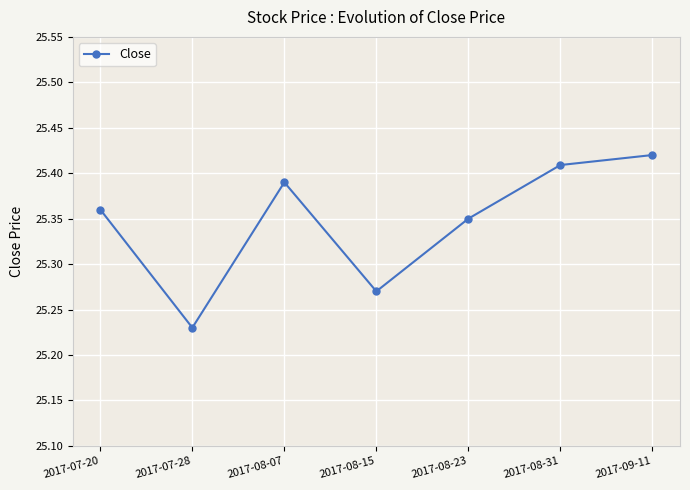

Between 2017-08-15 and 2017-08-07, which is larger?

2017-08-07